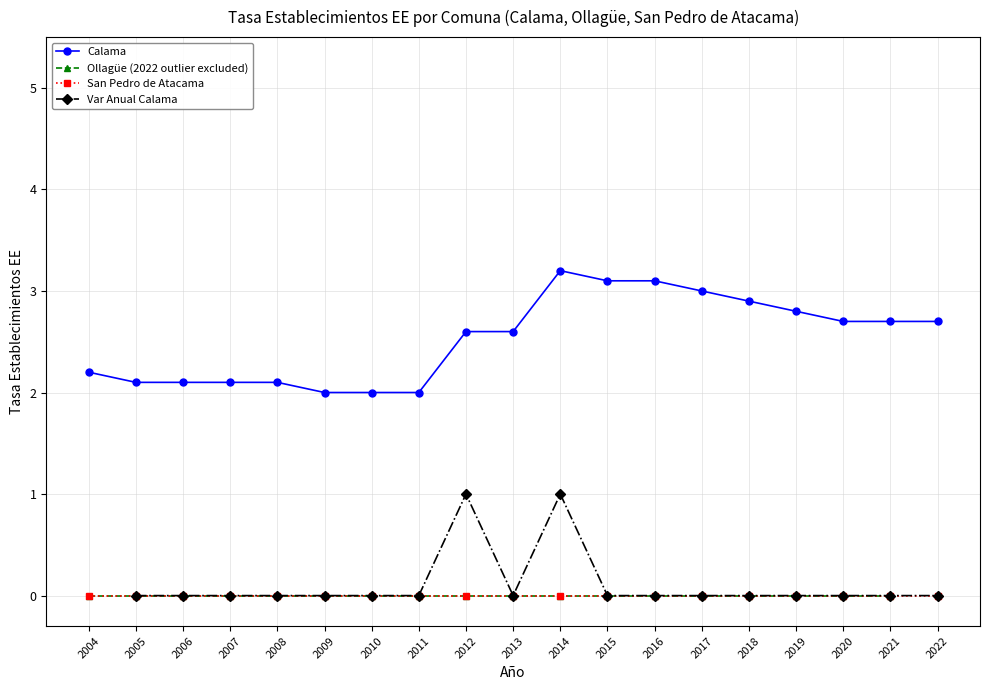

True or false: Ollagüe (2022 outlier excluded) and Calama cross at least once.

False